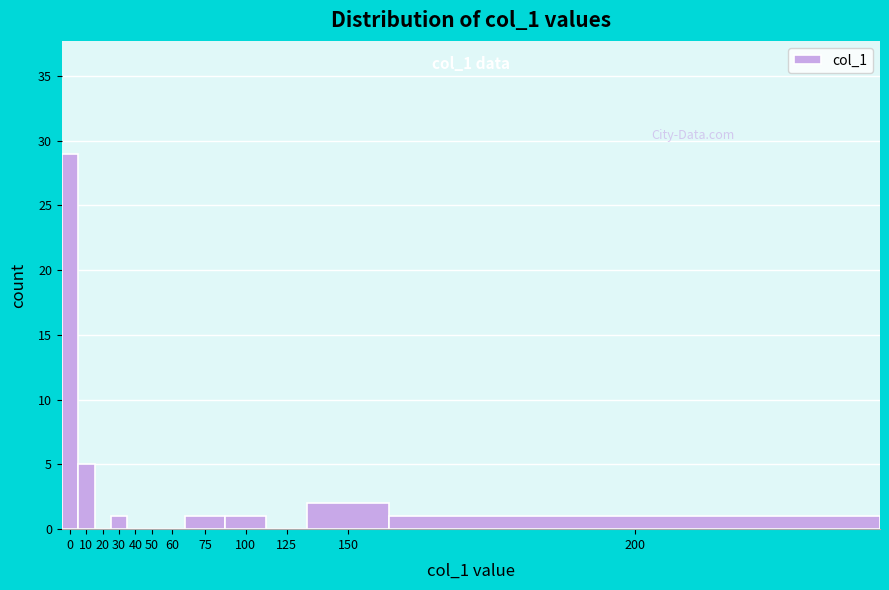

Reading right to left, transcribe all the data shown in this chart.

200=1	150=2	125=0	100=1	75=1	60=0	50=0	40=0	30=1	20=0	10=5	0=29